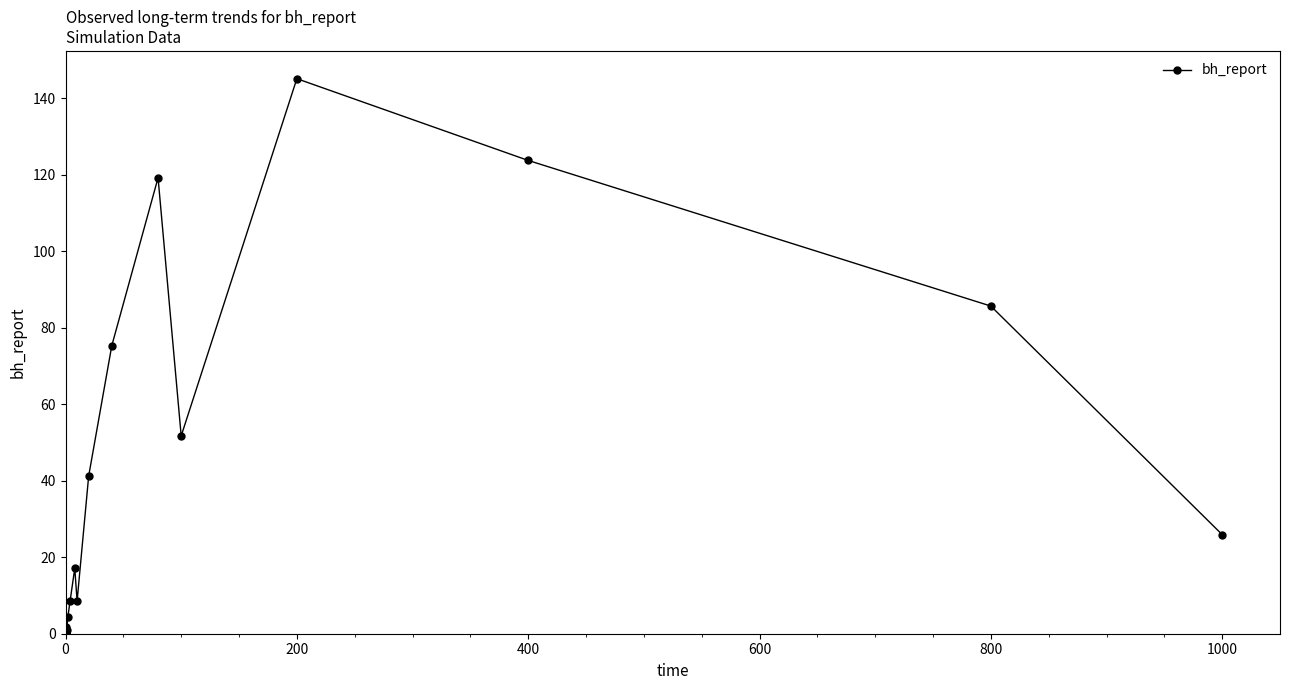

What is the sum of all values?

711.2